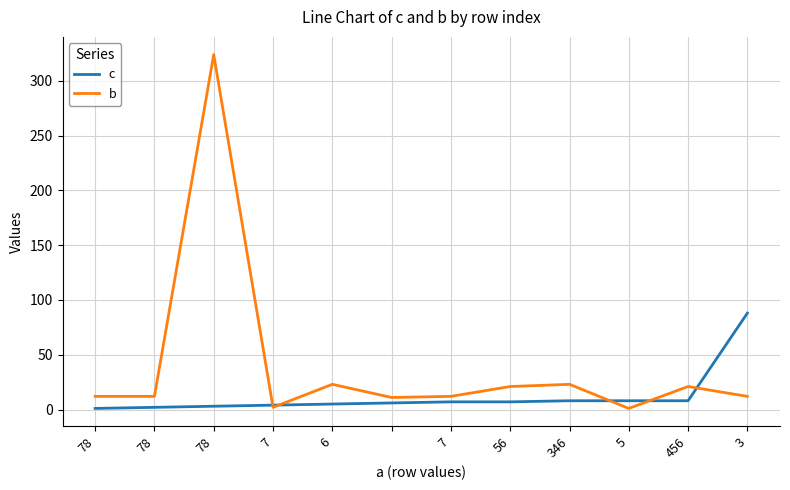

Rank the series by their average value, from highest to lowest.

b, c